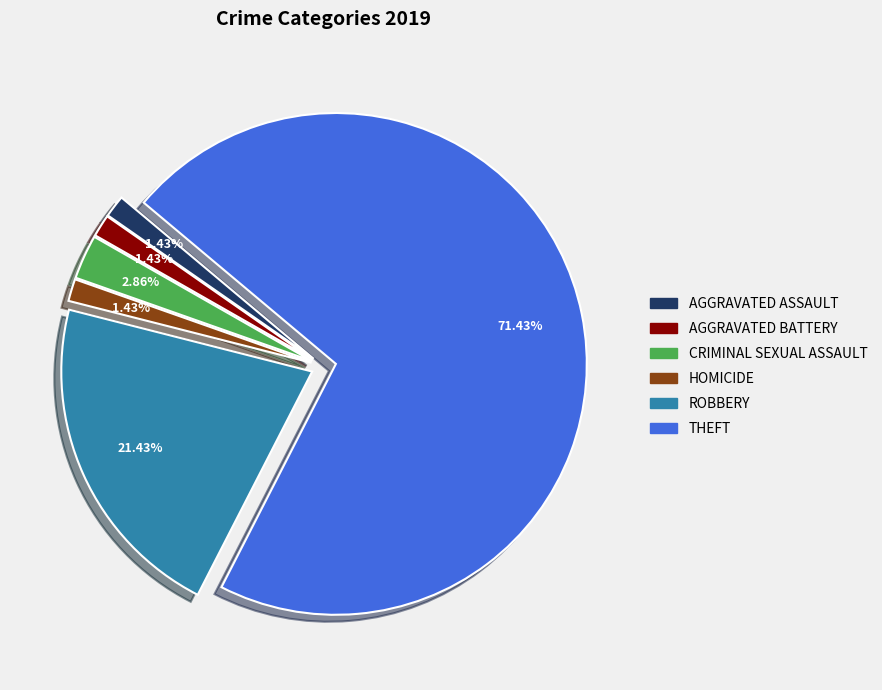

Does any single category account for the majority?

Yes